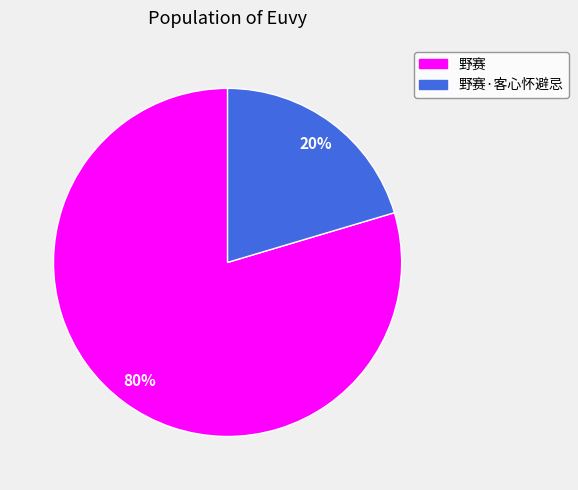

To the nearest percent, what is the average slice percentage?

50%